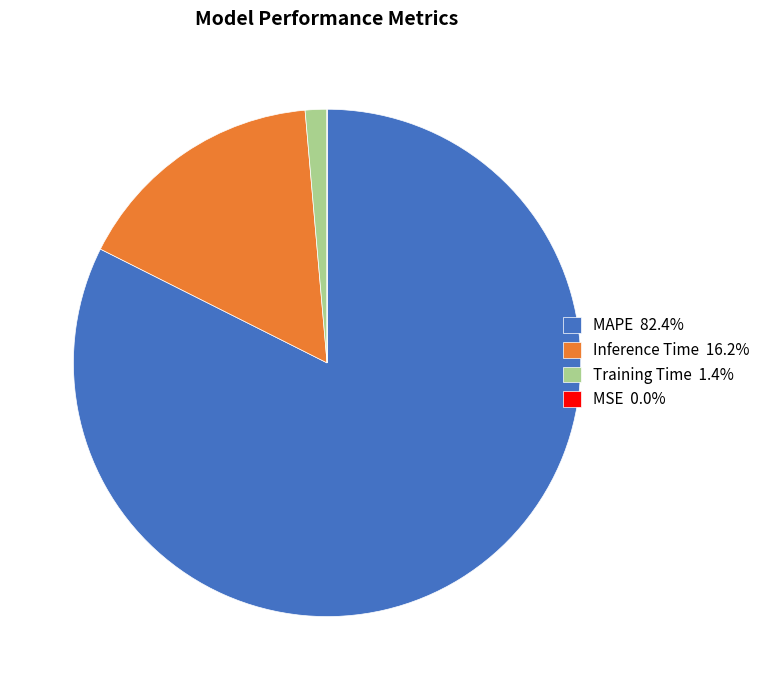

Combined, do Inference Time 16.2% and MAPE 82.4% account for over 50%?

Yes